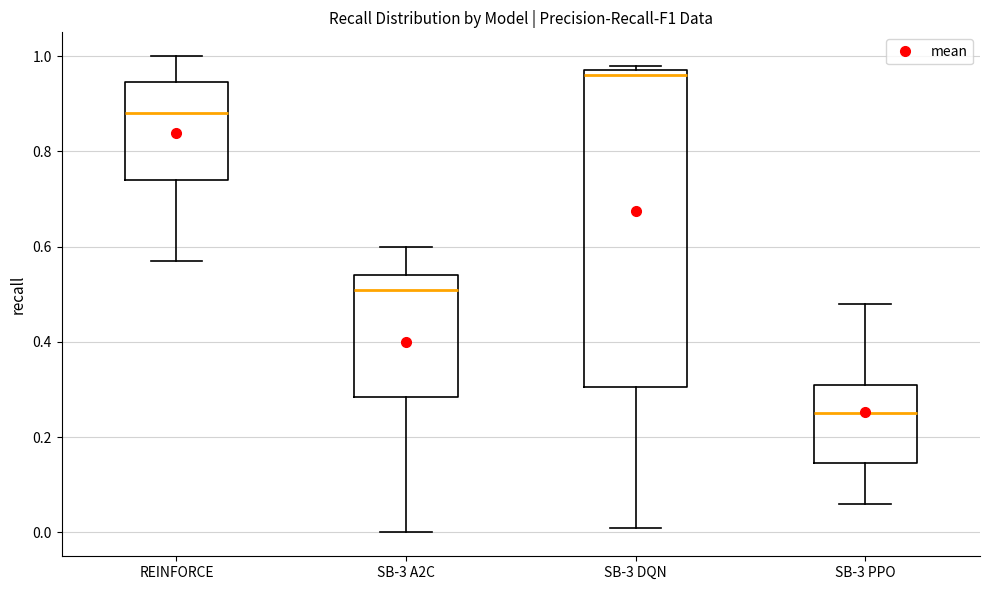

Which box has the highest median line?

SB-3 DQN